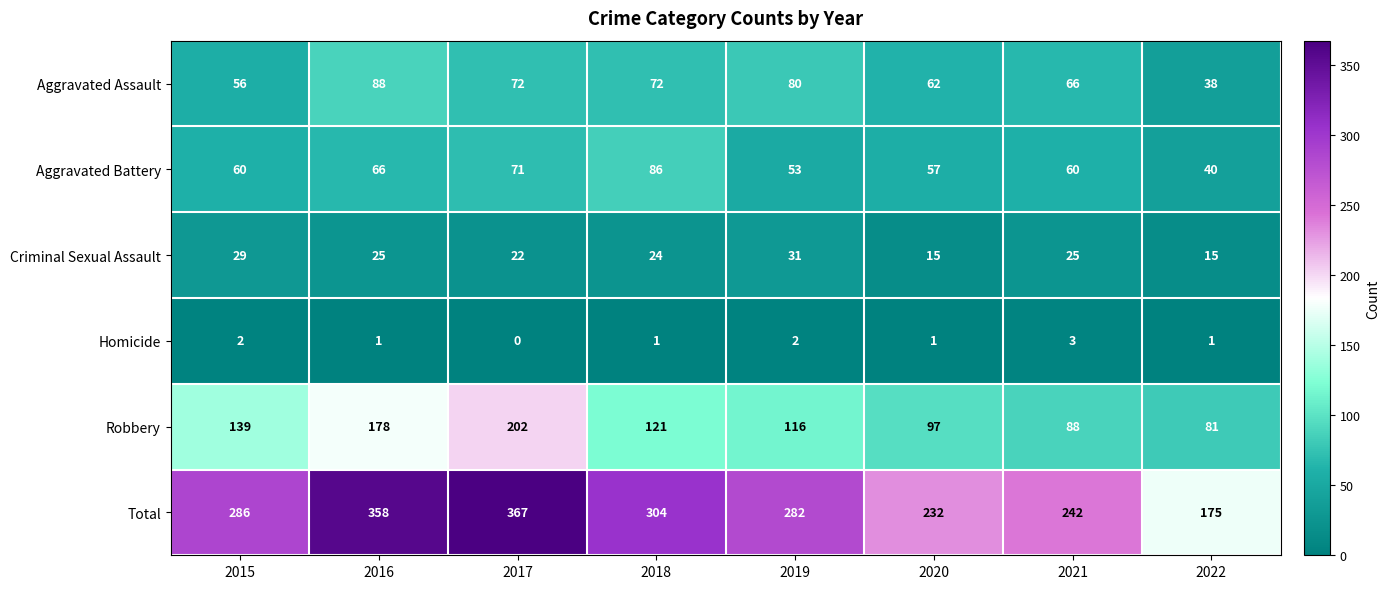

At which label is Aggravated Assault closest to 63?

2020